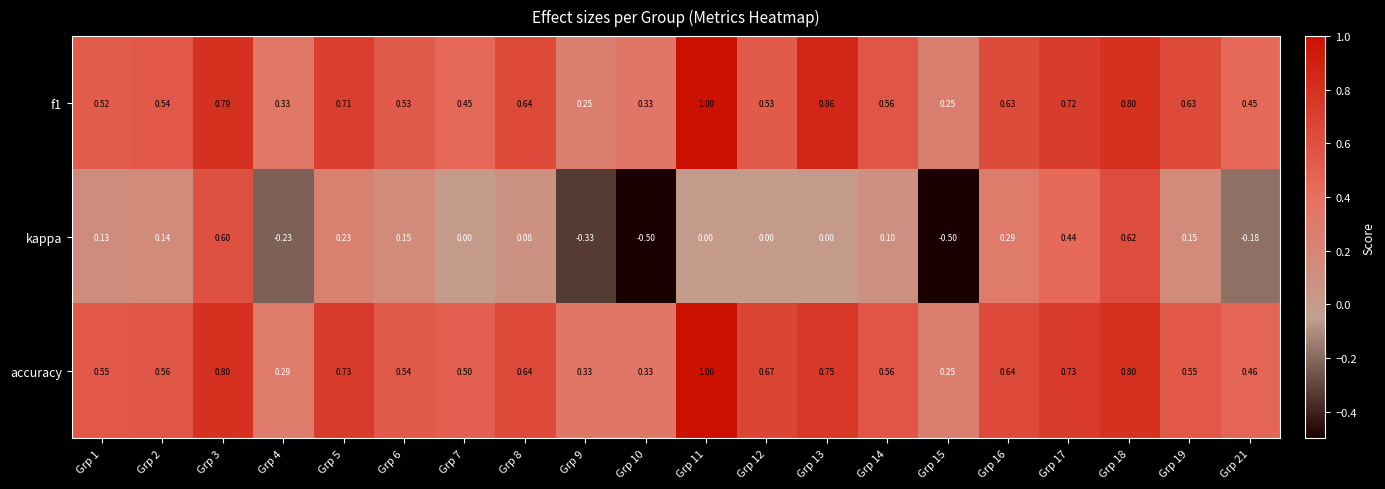

Is the value of accuracy at Grp 5 greater than the value of kappa at Grp 2?

Yes